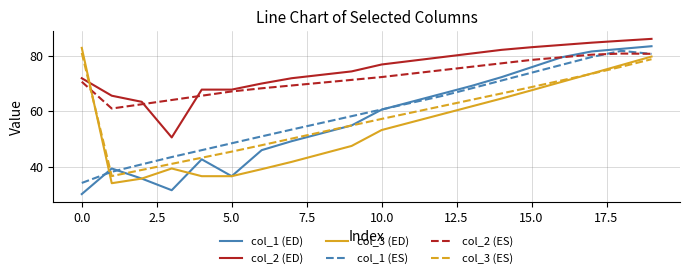

Does the chart have visible grid lines?

Yes